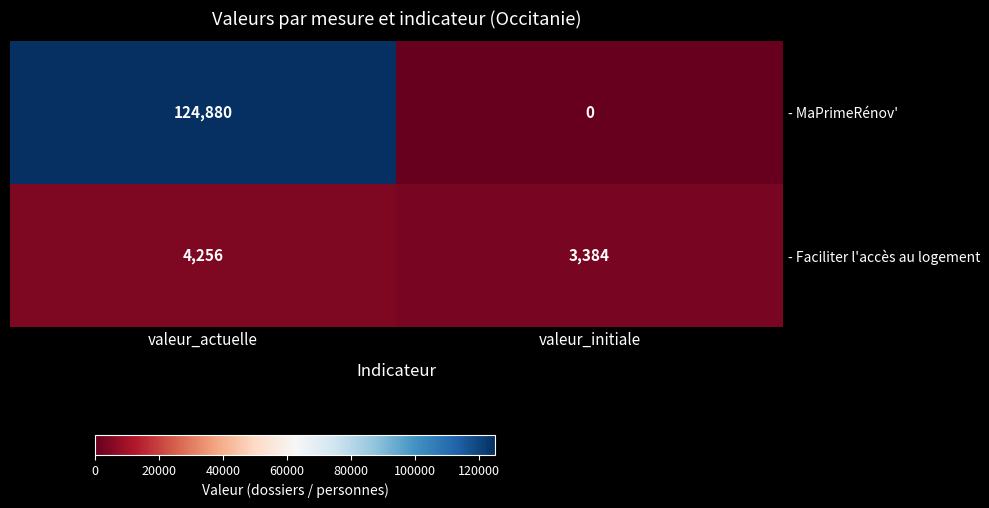

At which category is the sum across all series the highest?

valeur_actuelle